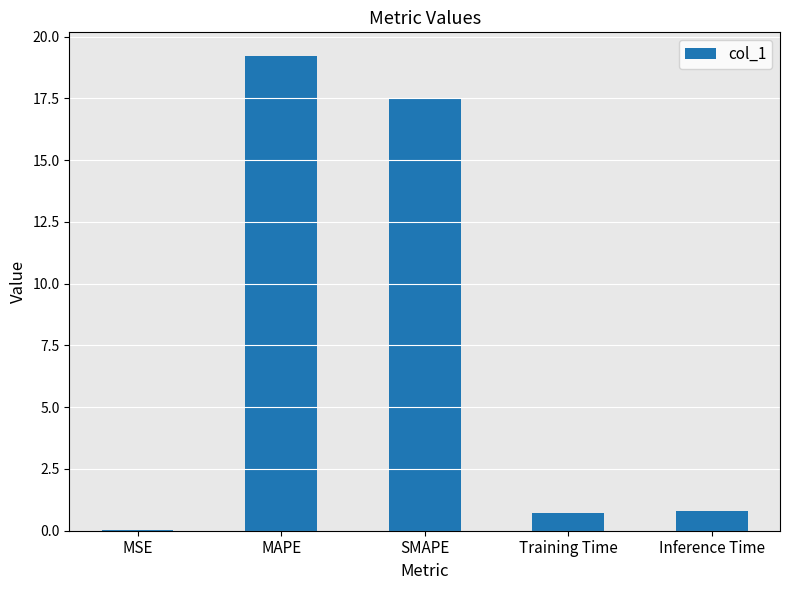

What is the maximum value shown in the chart?

19.2